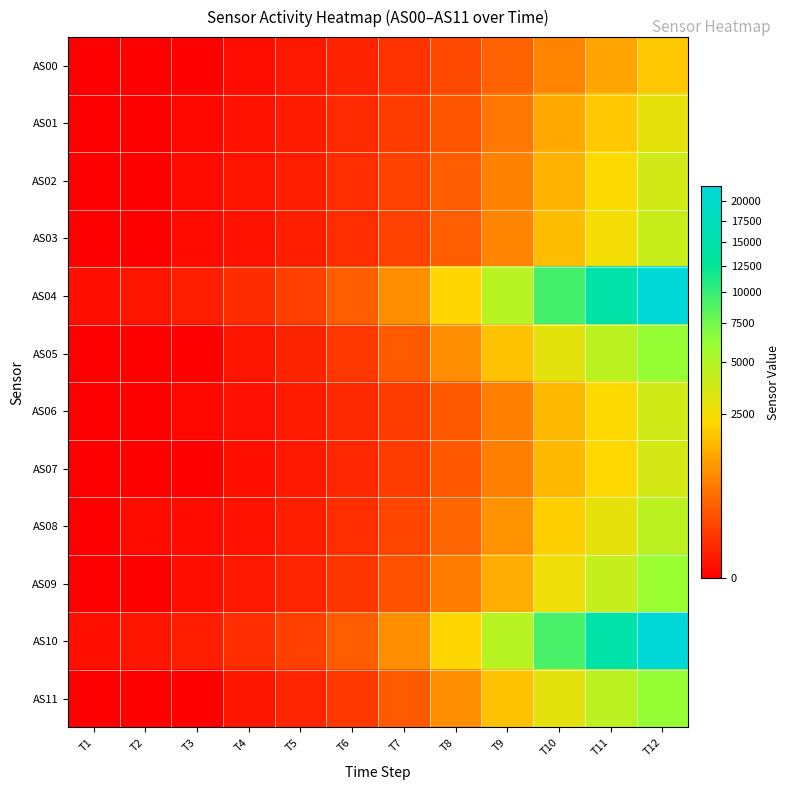

Rank the series at T7 from highest to lowest value.

AS10, AS04, AS05, AS11, AS09, AS08, AS03, AS02, AS01, AS06, AS07, AS00